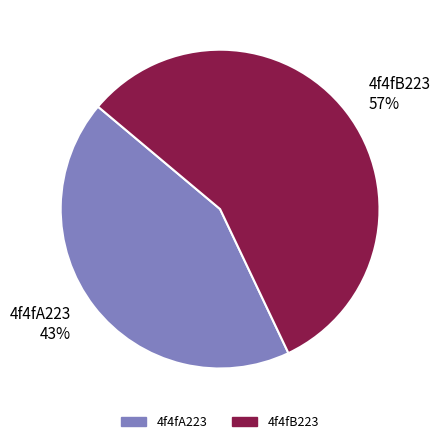

To the nearest percent, what is the combined percentage of 4f4fB223 and 4f4fA223?

100%